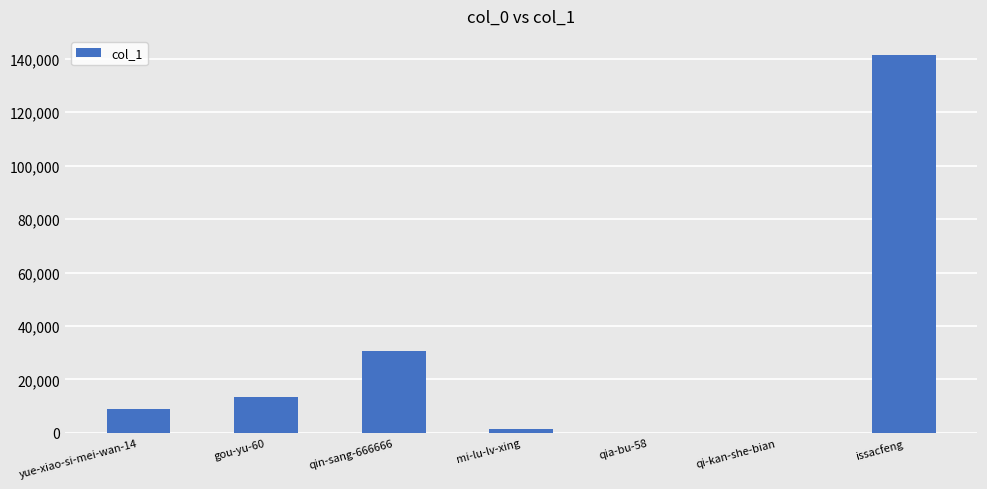

What value does the data have at qia-bu-58?

7